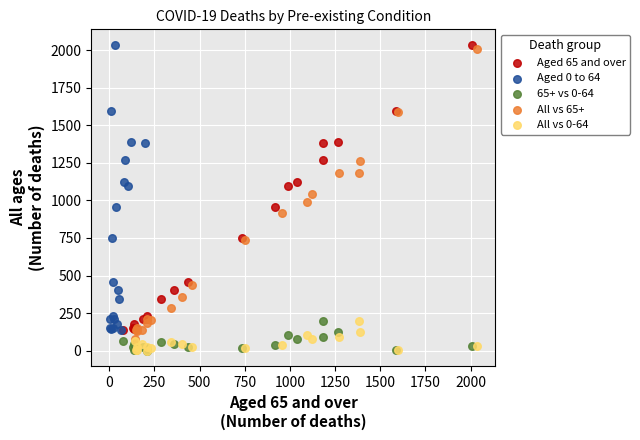

What are all the series names shown in the legend?

Aged 65 and over, Aged 0 to 64, 65+ vs 0-64, All vs 65+, All vs 0-64